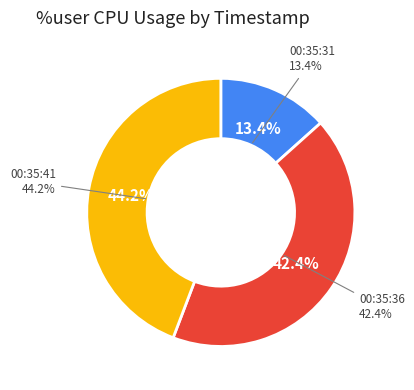

Rank the categories by value from lowest to highest.

00:35:31, 00:35:36, 00:35:41